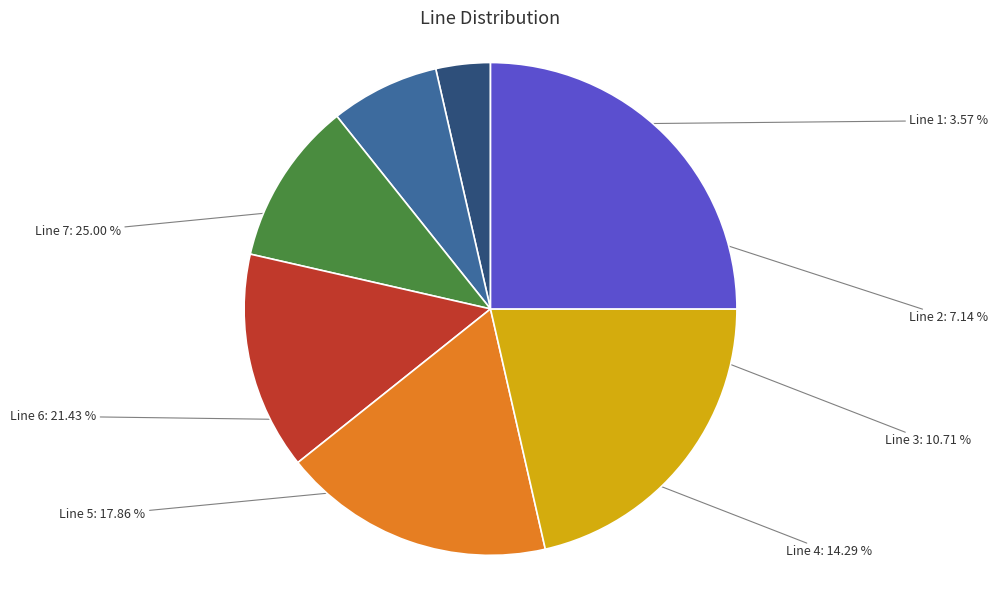

The Line 7 slice represents 25% of the pie. True or false?

True